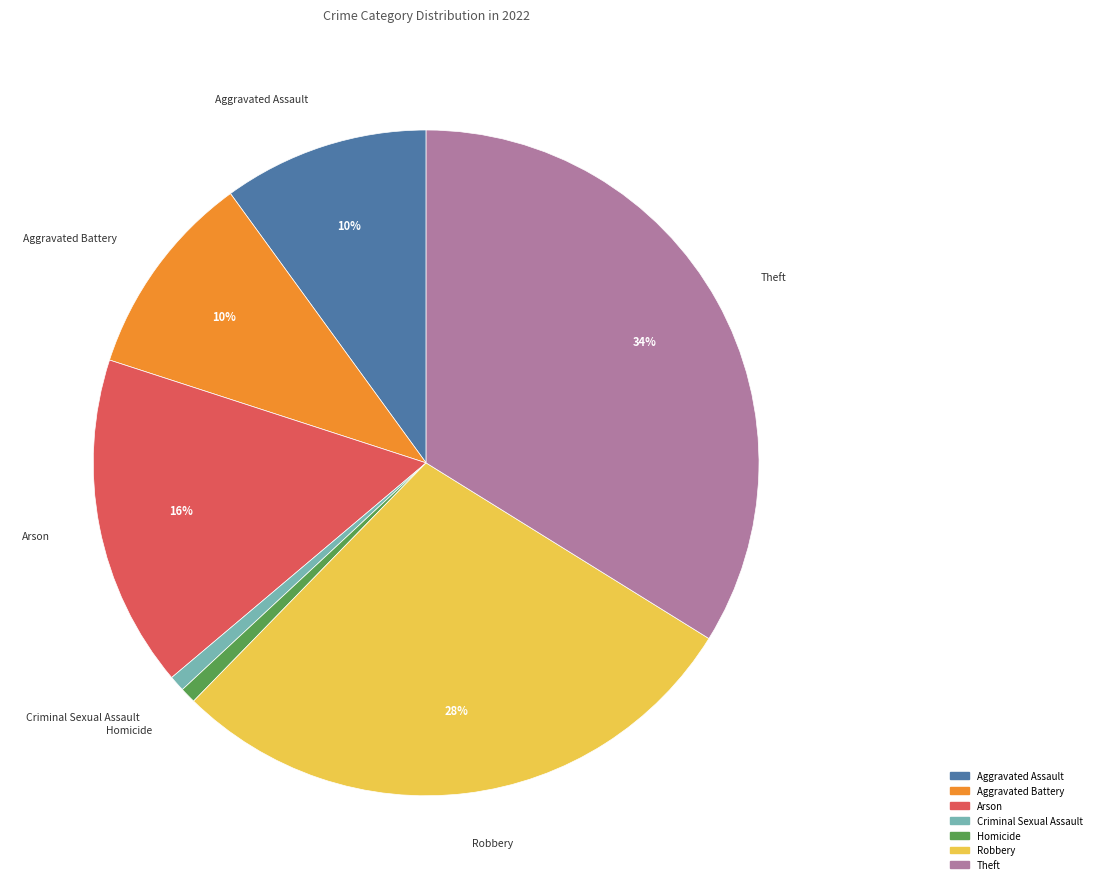

To the nearest percent, what is the difference between the largest and smallest slice percentages?

33%